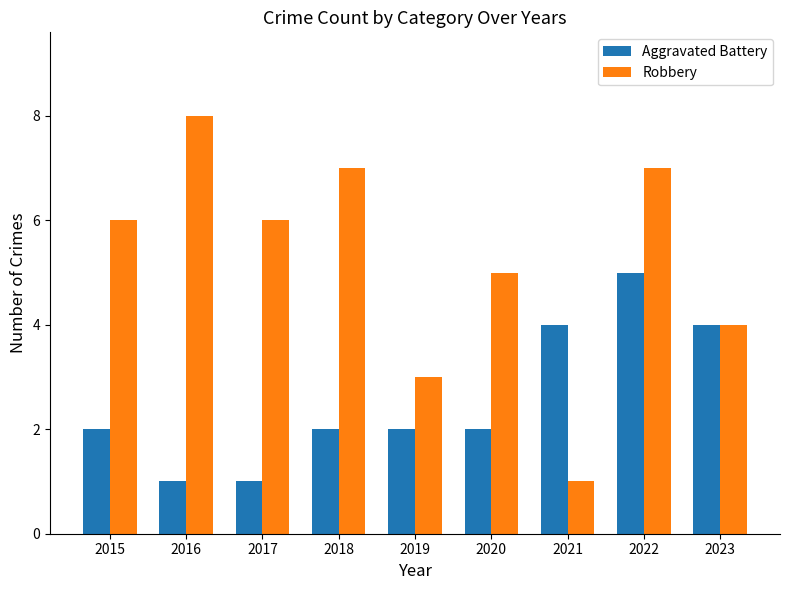

What is the value of the Aggravated Battery bar at the 1st from the left?

2